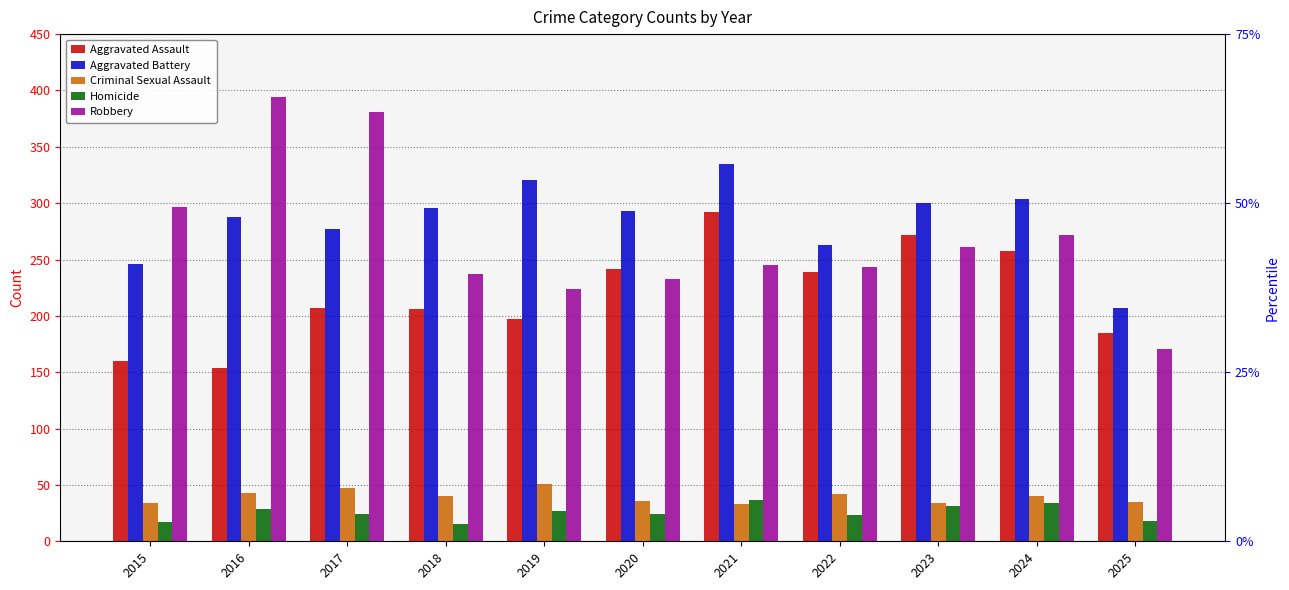

At which label is Aggravated Assault closest to 223?

2017